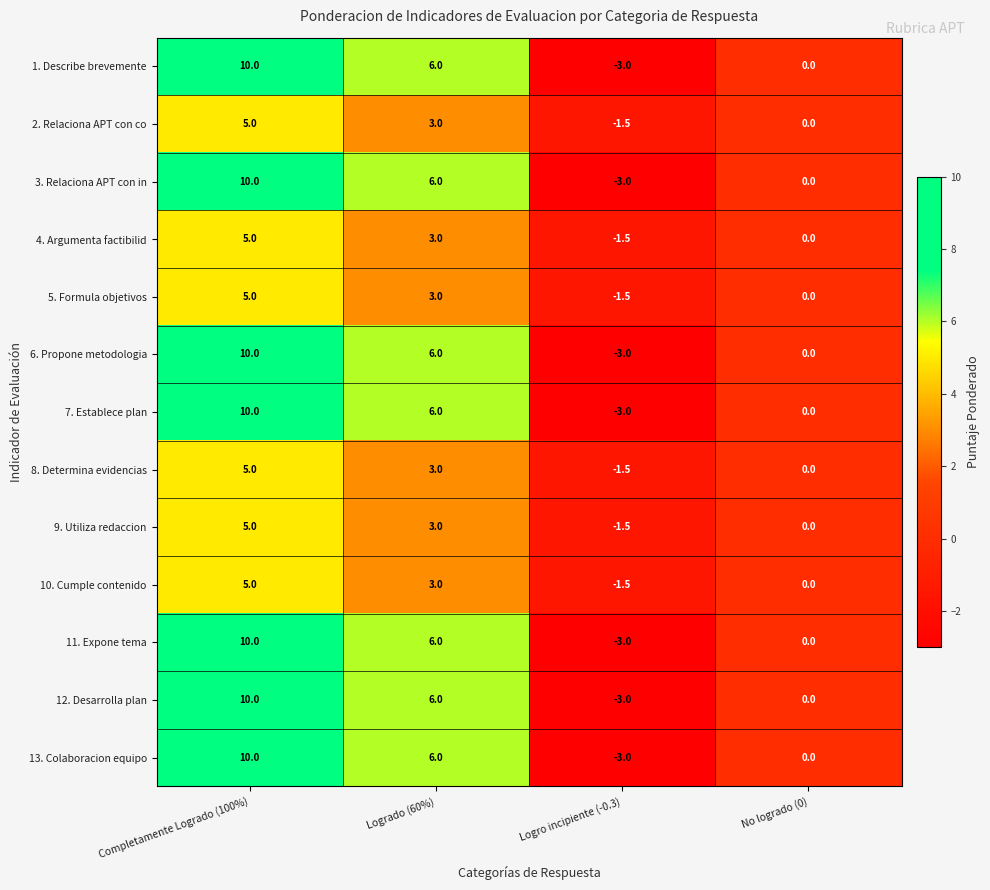

What is the maximum value shown in the chart?

10.0